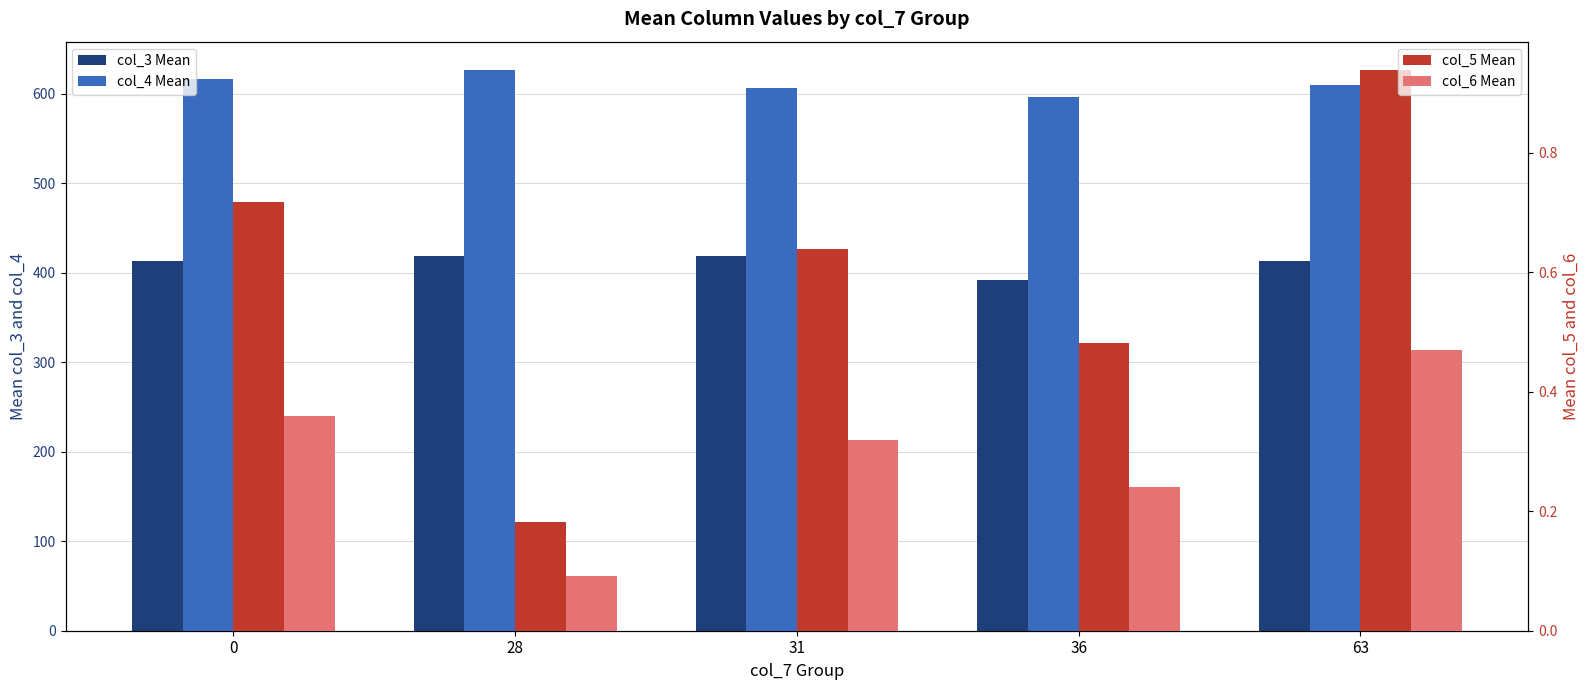

List the labels in order of col_3 Mean value, largest first.

28, 31, 0, 63, 36